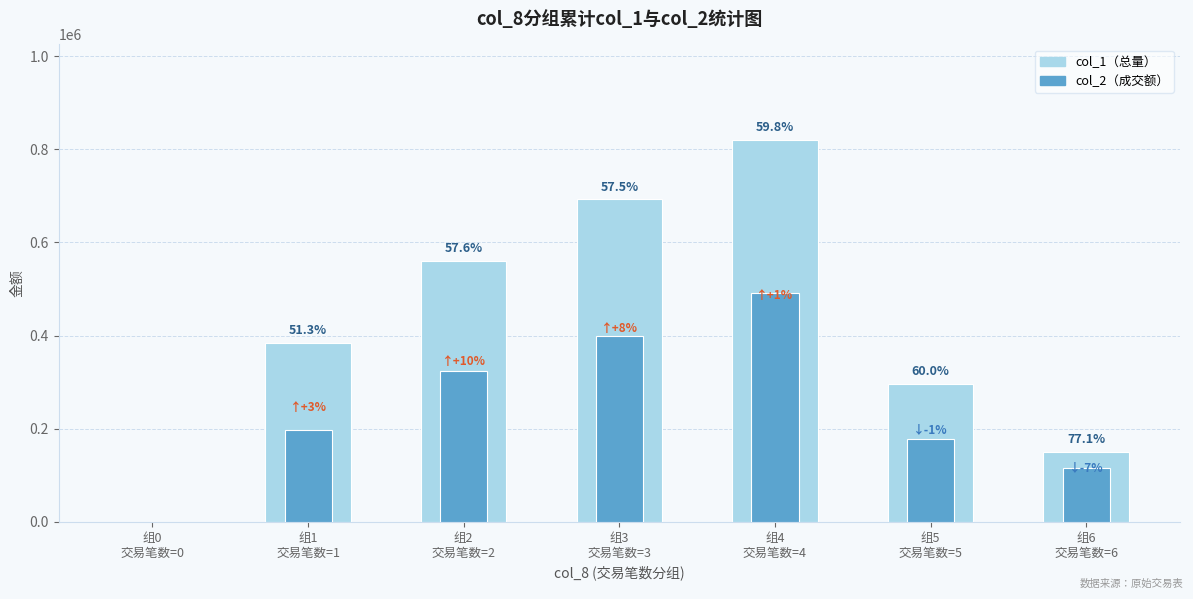

What is the maximum value for col_2（成交额）?

490800